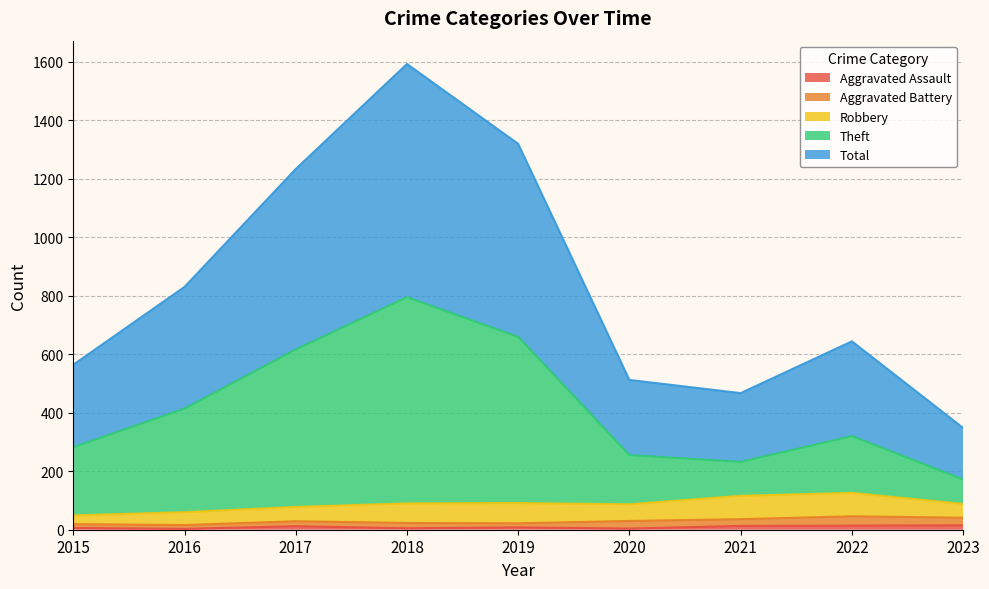

How many lines are shown in the chart?

5